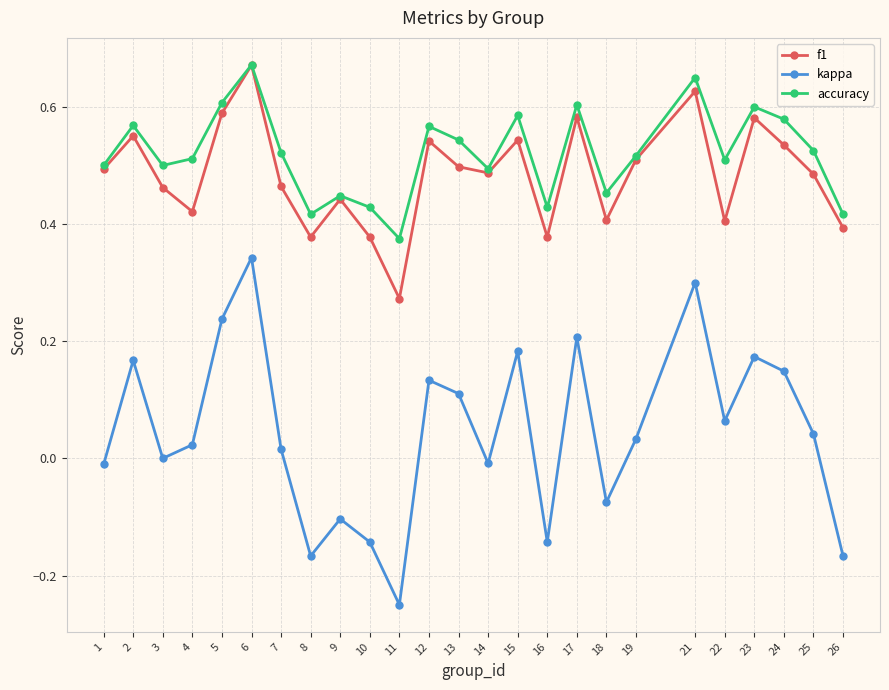

Between 1 and 21, which series saw the biggest shift?

kappa